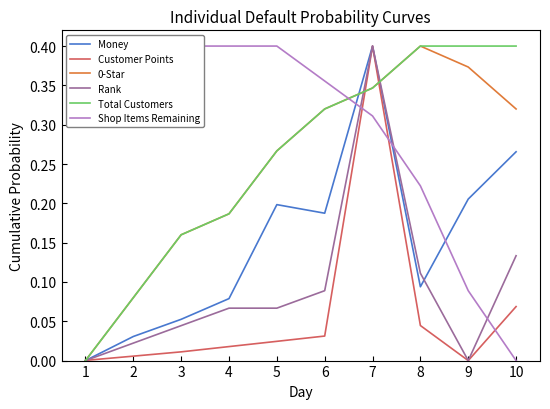

Rank the series at 7 from lowest to highest value.

Shop Items Remaining, 0-Star, Total Customers, Money, Customer Points, Rank